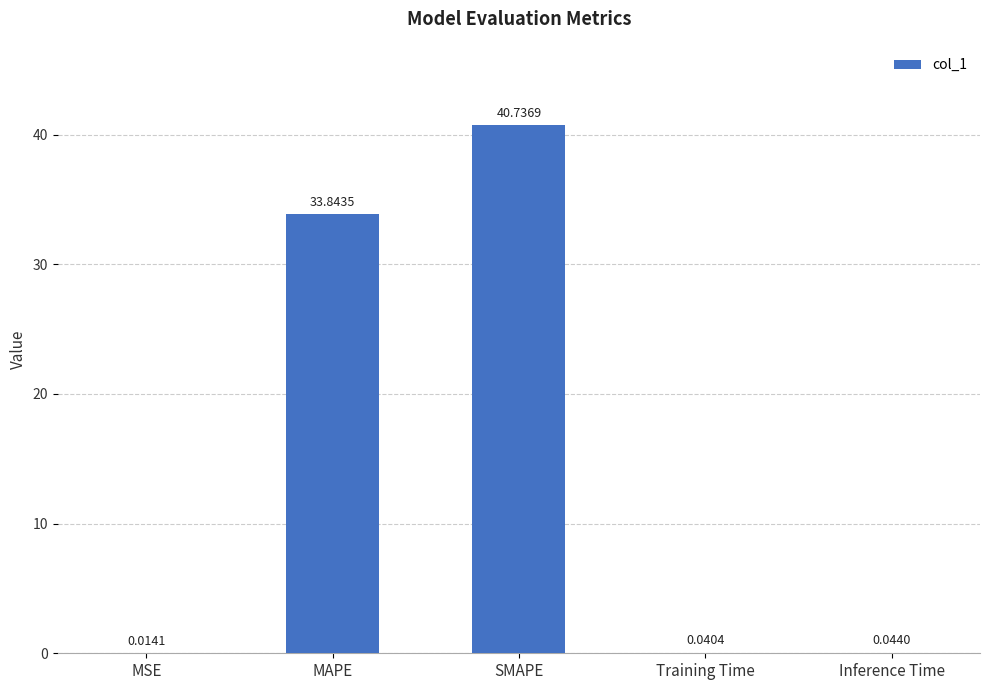

What is the change in value from MSE to SMAPE?

+40.7